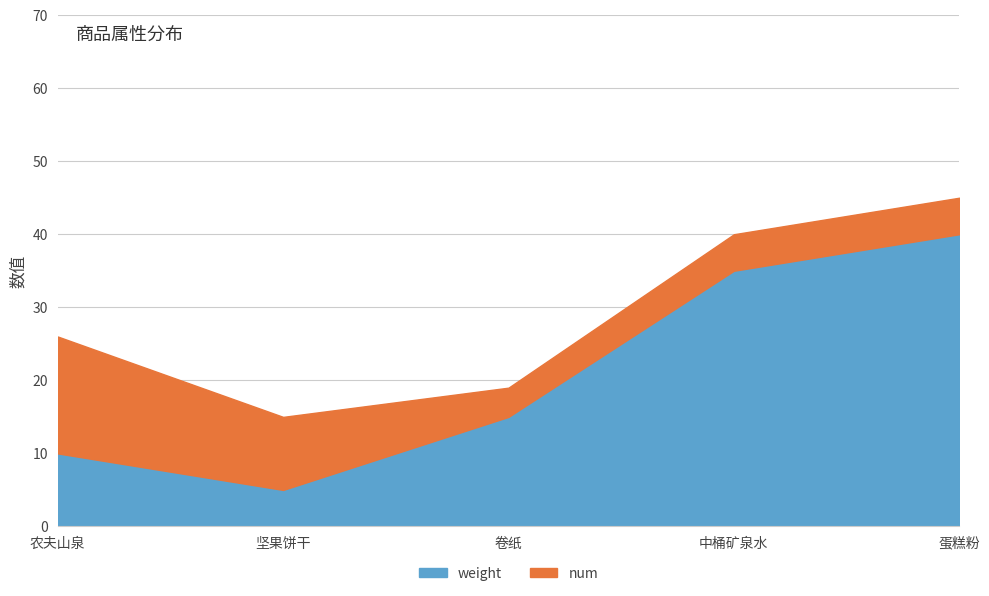

True or false: the data shows 7 at 中桶矿泉水.

False